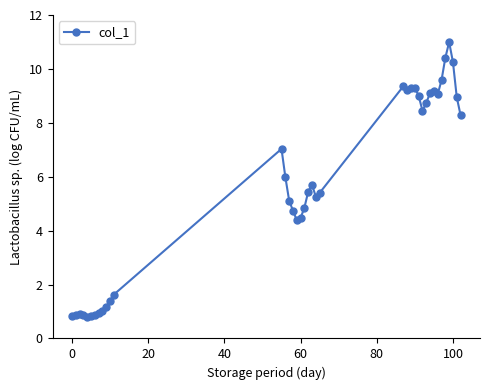

What is the average value?

5.6